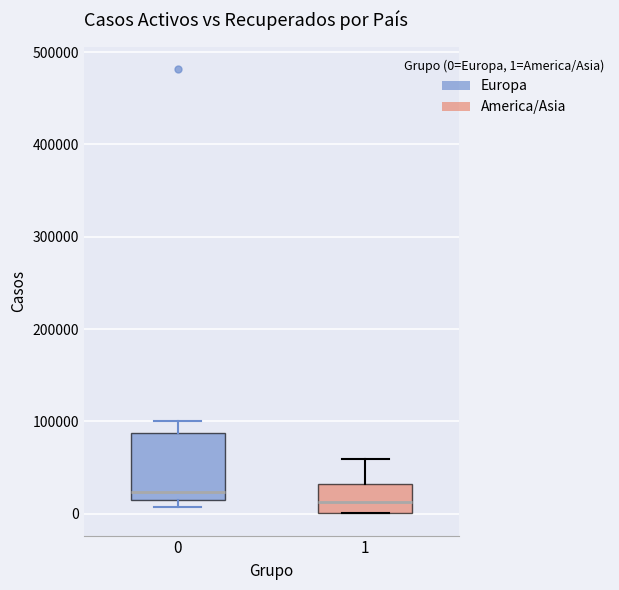

Reading left to right, read every box against the y-axis: the position of its median line, the range the box covers, and the ends of its whiskers. The values are not printed on the chart, so give them approximately, as read against the axis.

0: median 20000 (just above the box's lower edge), box 20000 to 90000, whiskers 10000 to 100000
1: median 10000, box 0 to 30000, whiskers 0 to 60000